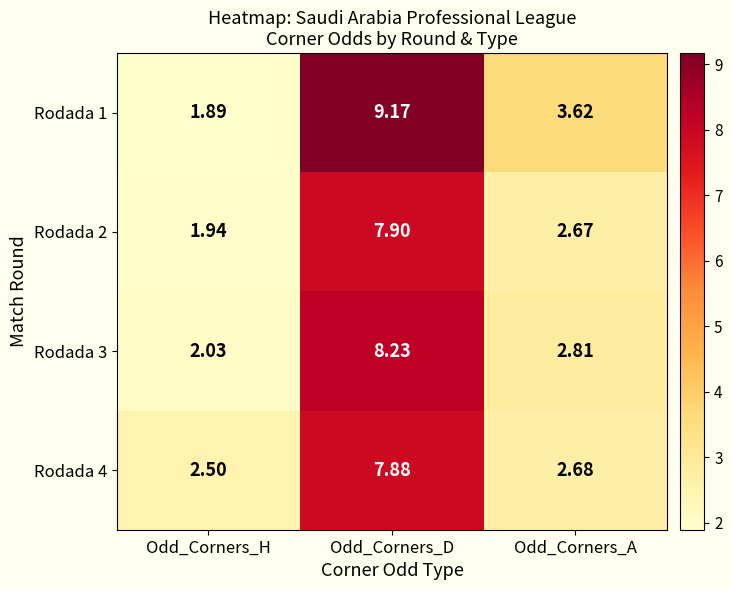

Where does the Rodada 1 series first go above 3?

Odd_Corners_D